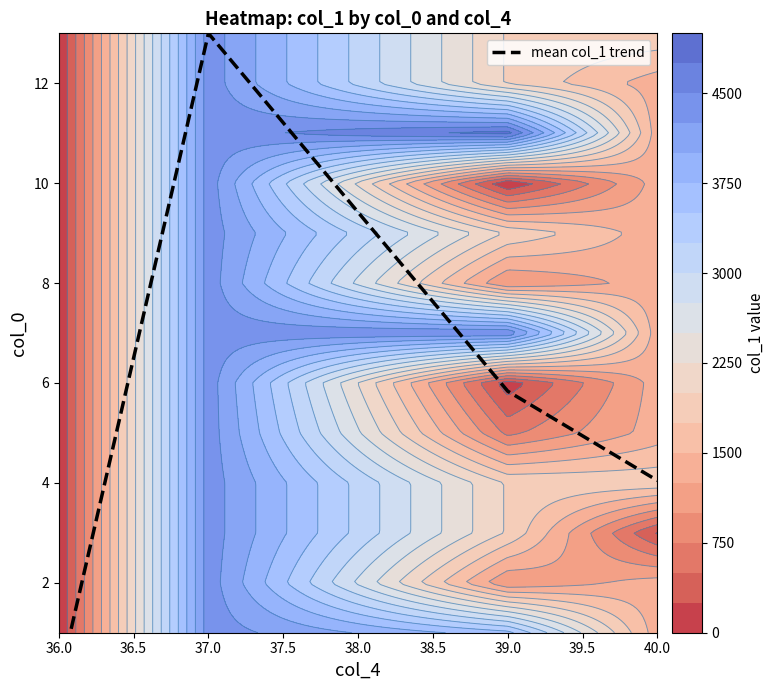

Read the value at 40.0.

4.0